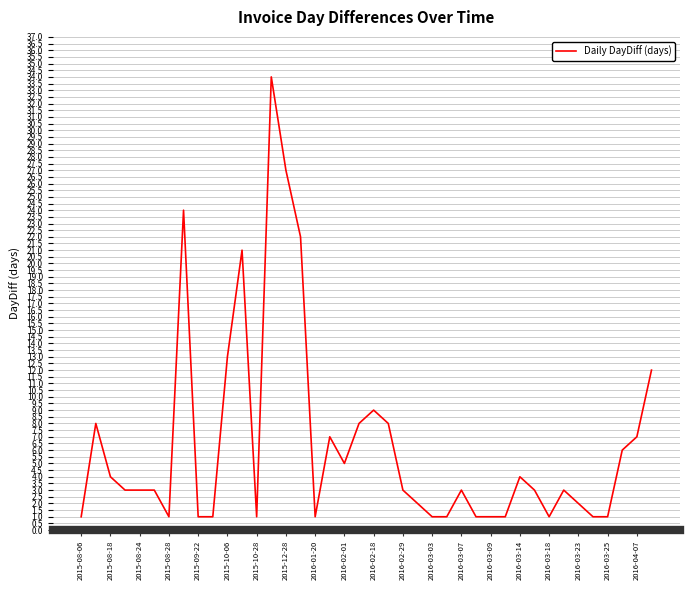

What is the greatest value displayed?

34